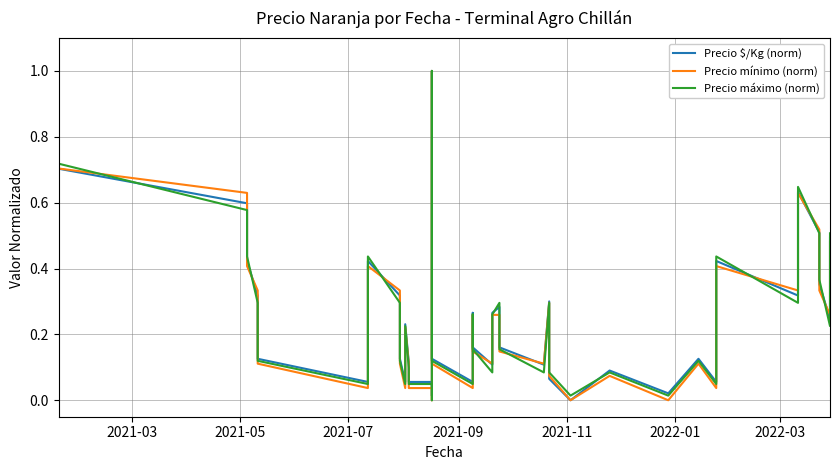

How many times do Precio $/Kg (norm) and Precio mínimo (norm) cross each other?

16